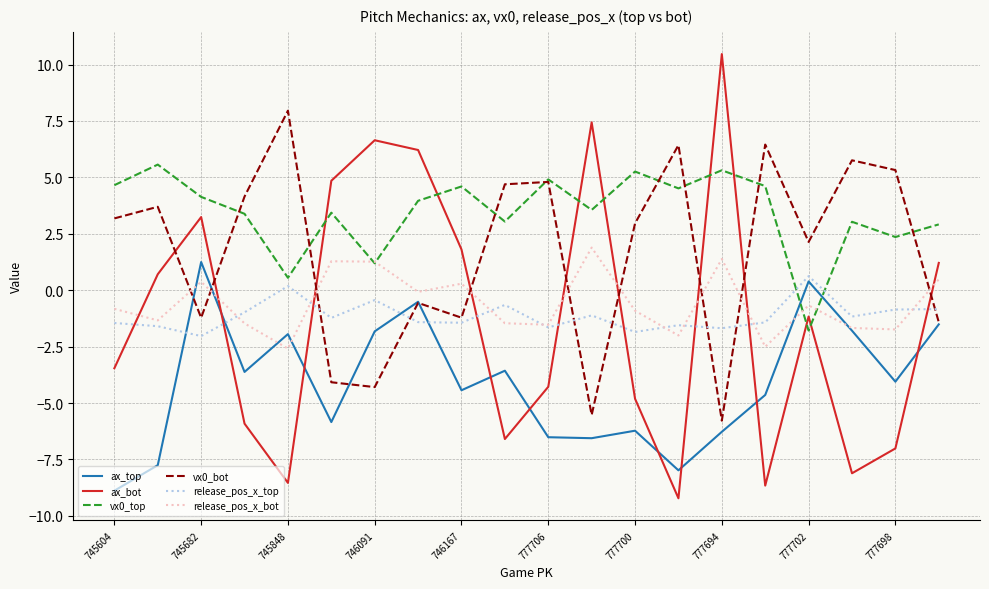

Which series has the largest total across all categories?

vx0_top